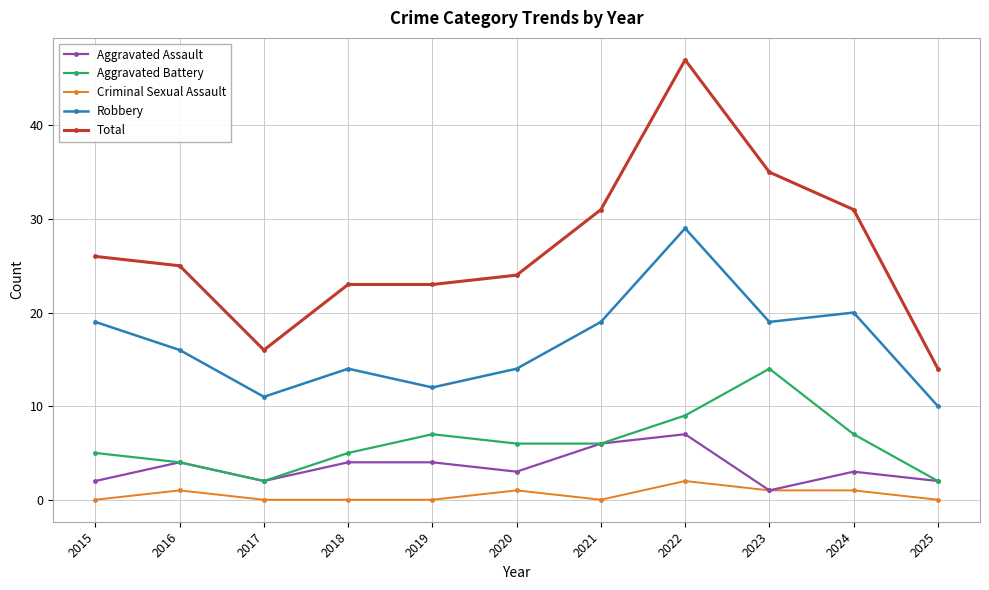

At which label does Robbery first exceed 16?

2015